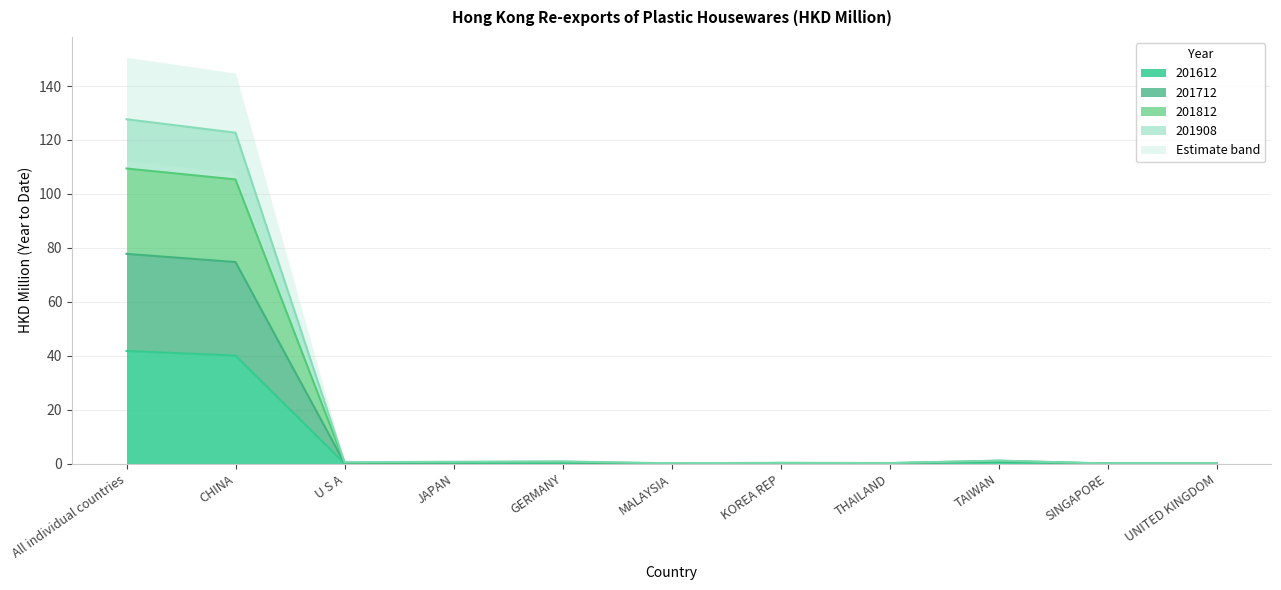

At which category is the sum across all series the highest?

All individual countries